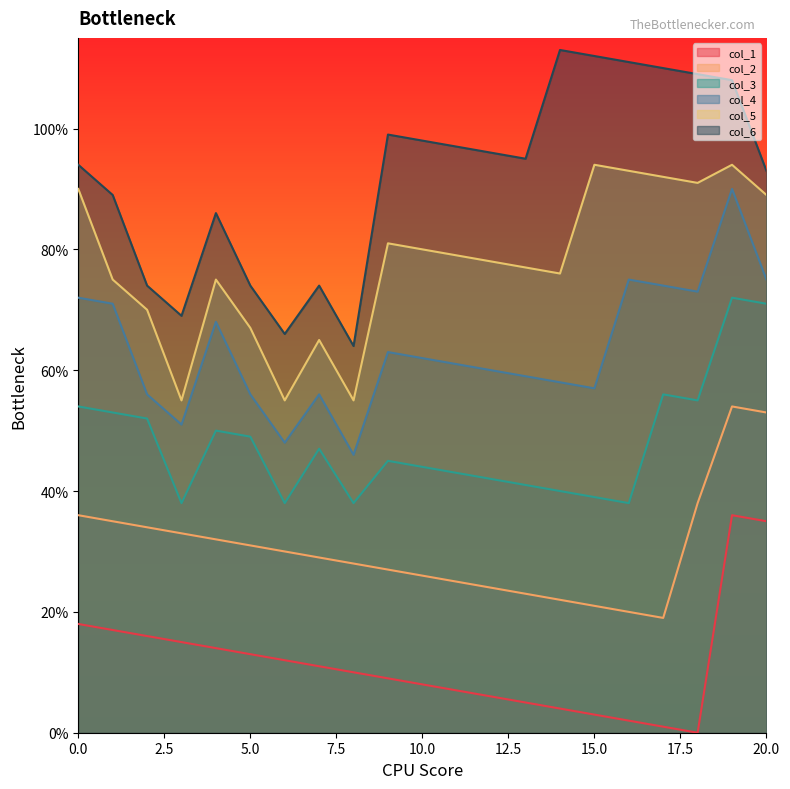

Which label corresponds to the smallest value in the chart?

18